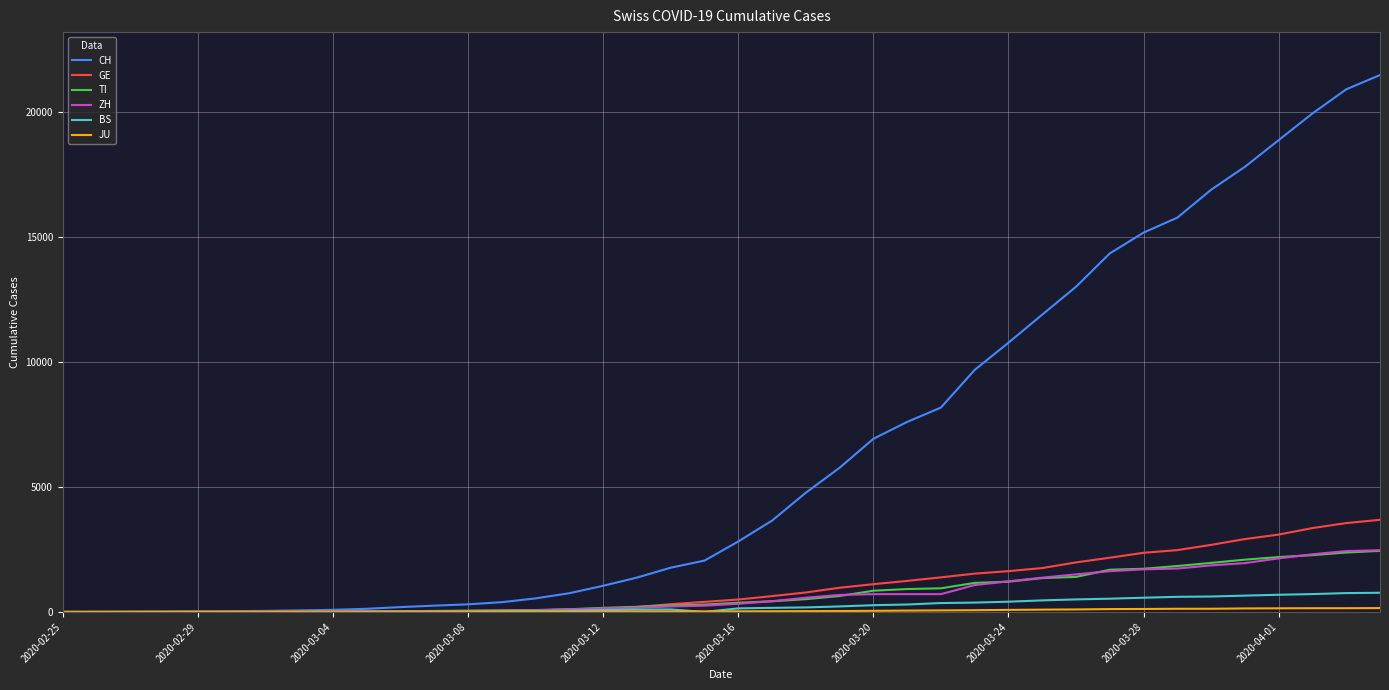

Which series has the largest total across all categories?

CH